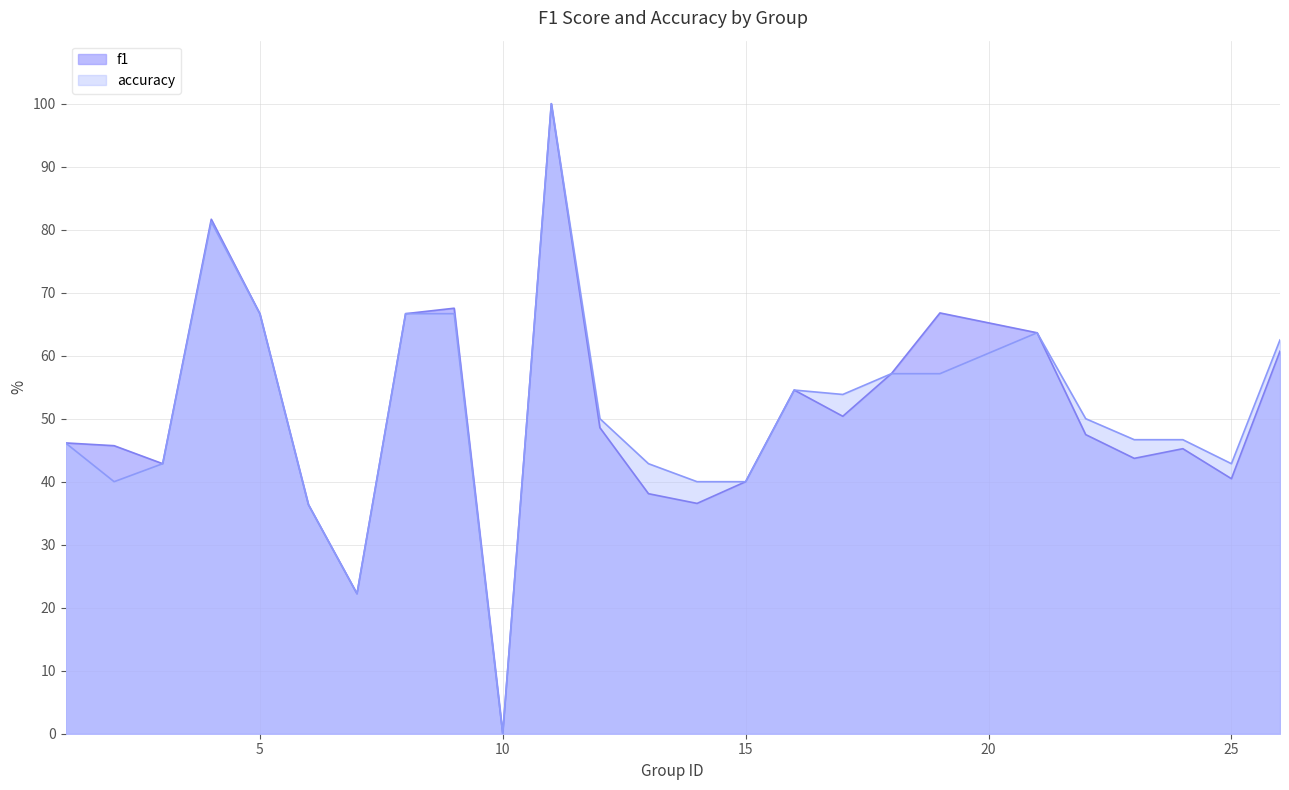

The value of accuracy at 6 is 0.6. True or false?

False